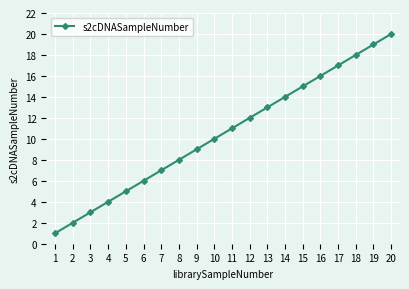

How many lines are shown in the chart?

1